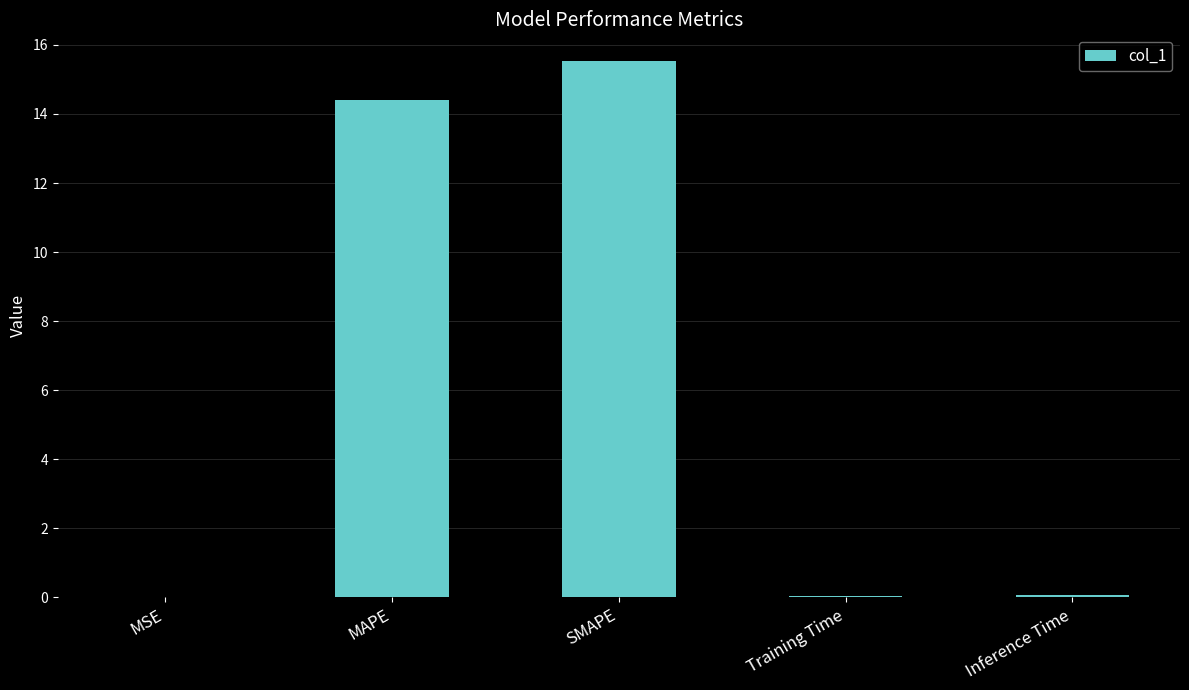

What is the greatest value displayed?

15.5